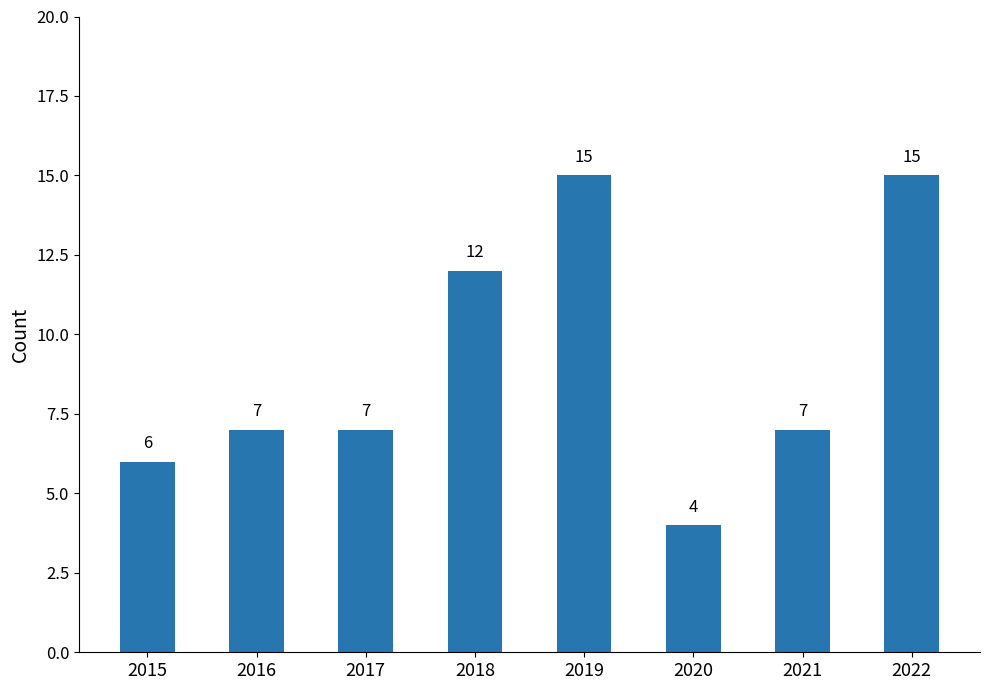

Which has a higher value, 2022 or 2021?

2022